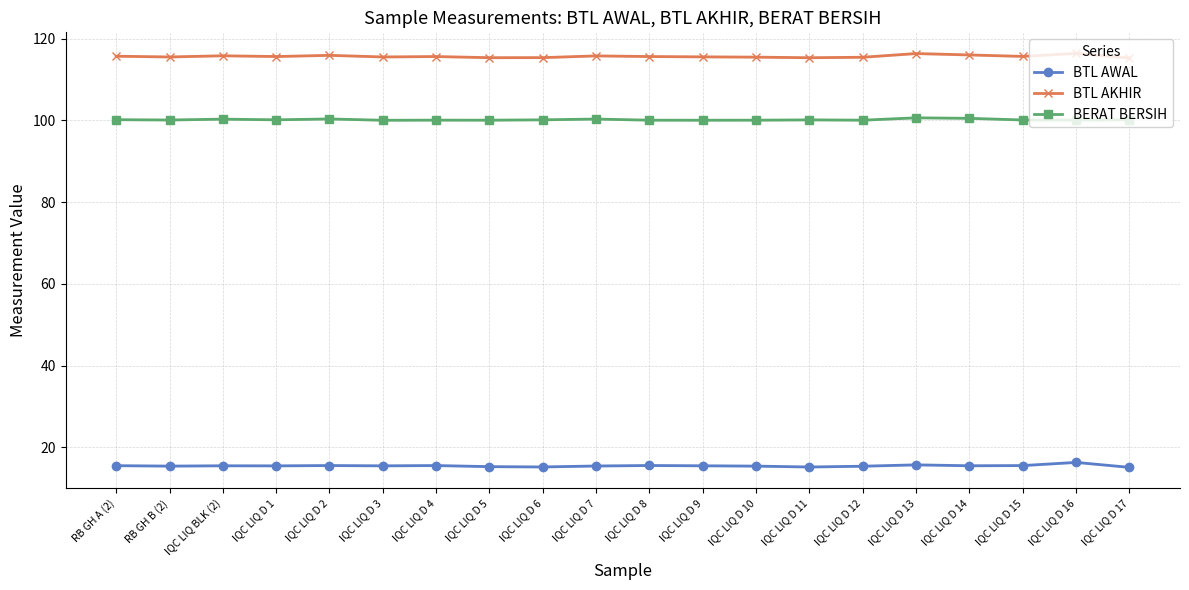

Does the chart display data point markers on the line(s)?

Yes